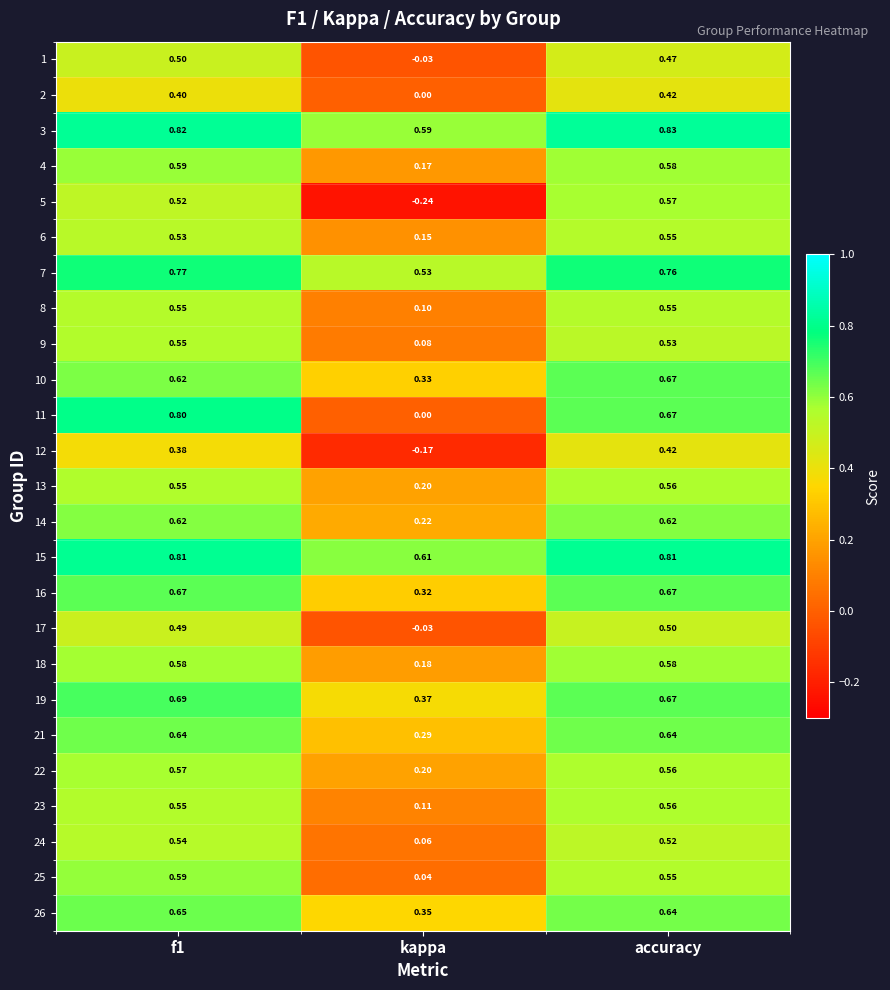

Is the value of 6 at accuracy greater than the value of 15 at accuracy?

No